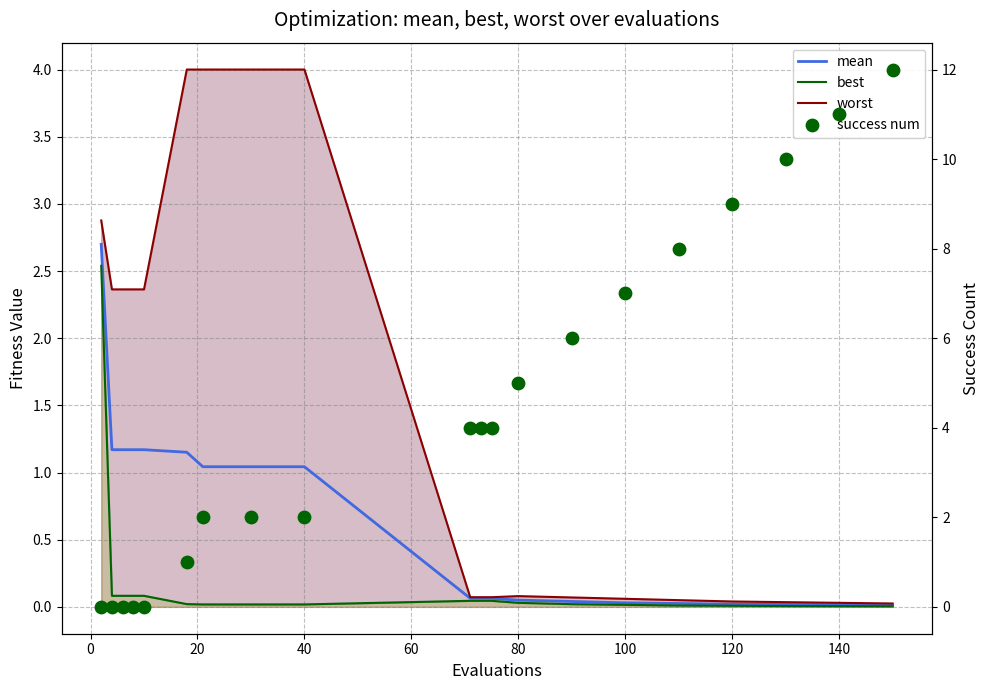

What are all the series names shown in the legend?

mean, best, worst, success num